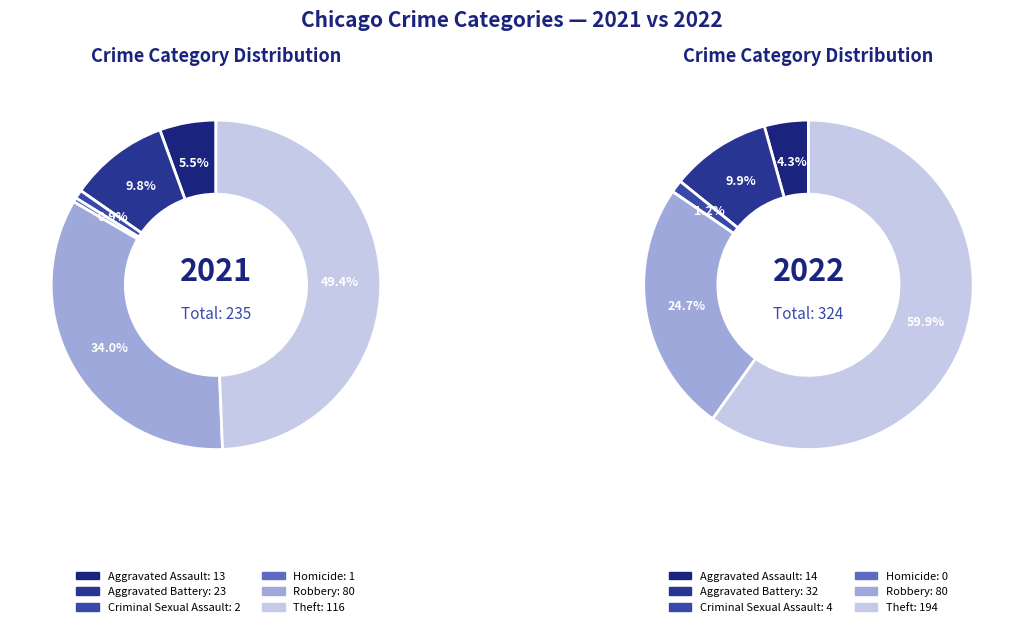

Is there any slice that represents more than half of the pie?

No